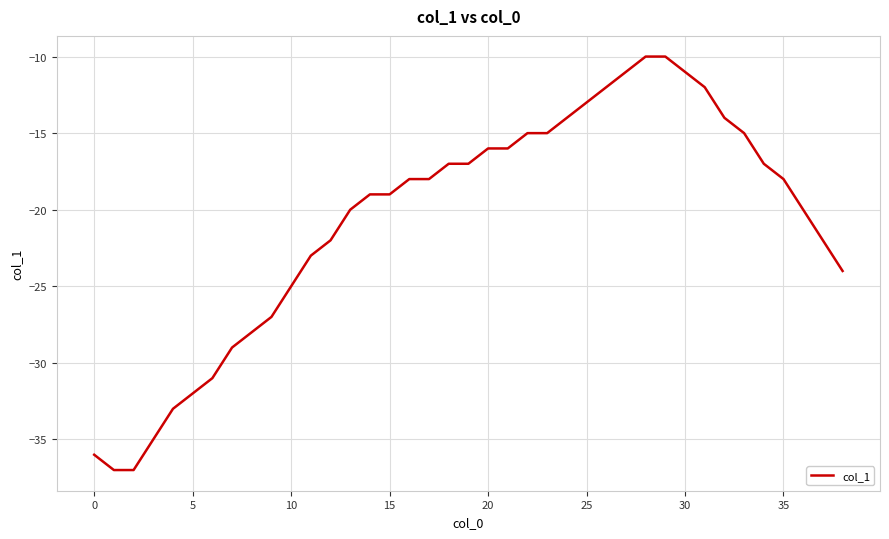

What is the difference between the maximum and minimum values?

27